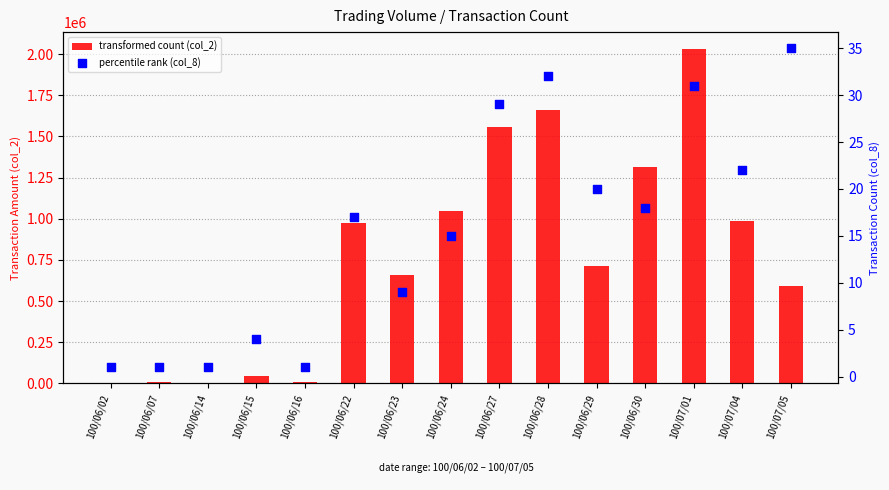

What is the total value across all series at 100/06/14?

3301